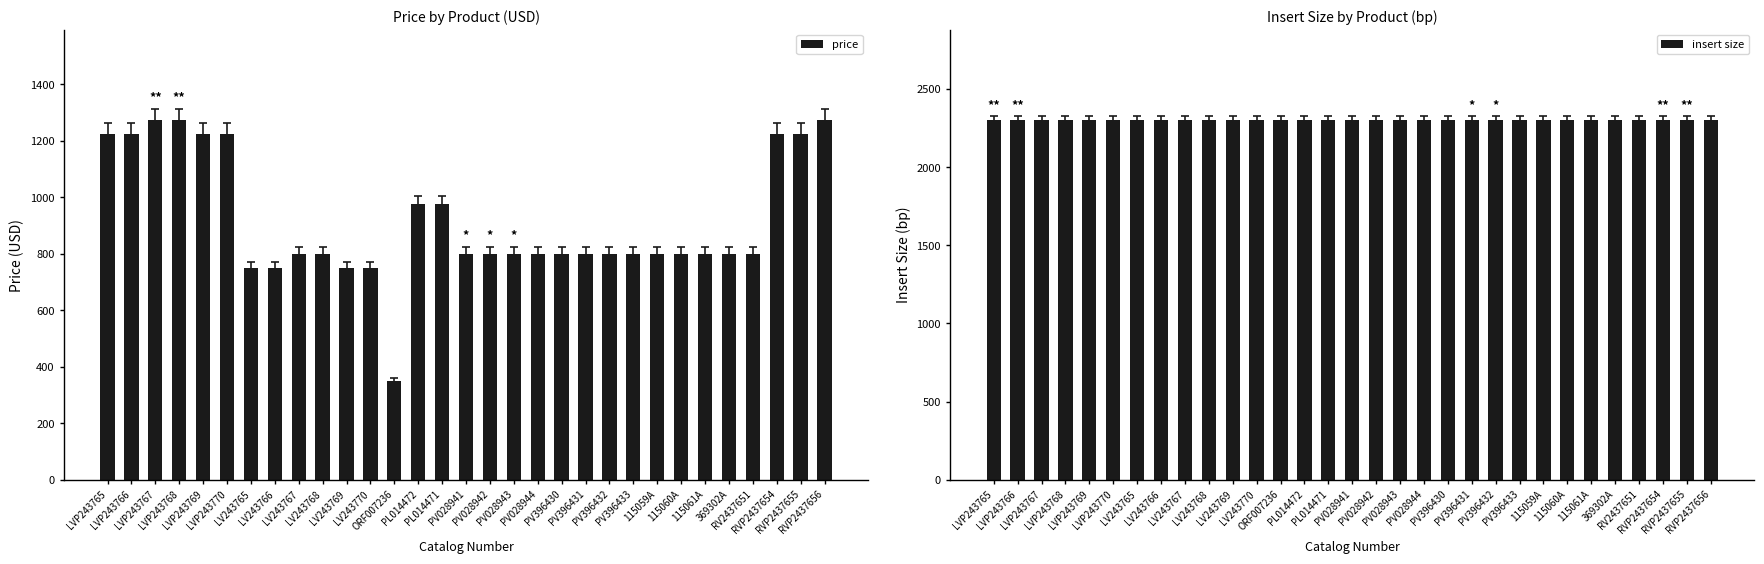

What is the label of the 18th bar from the left?

PV028943